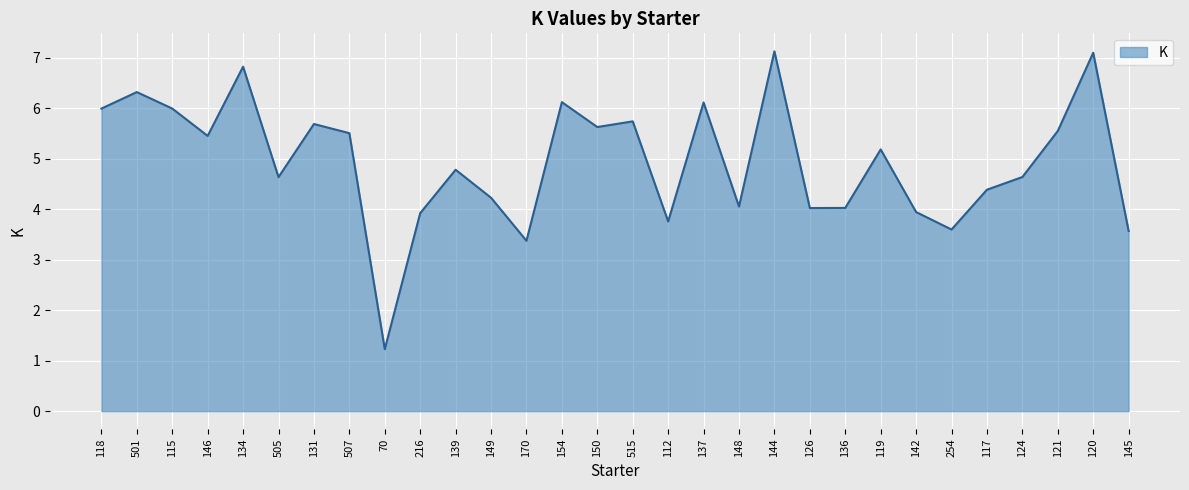

What is the sum of all values?

148.4